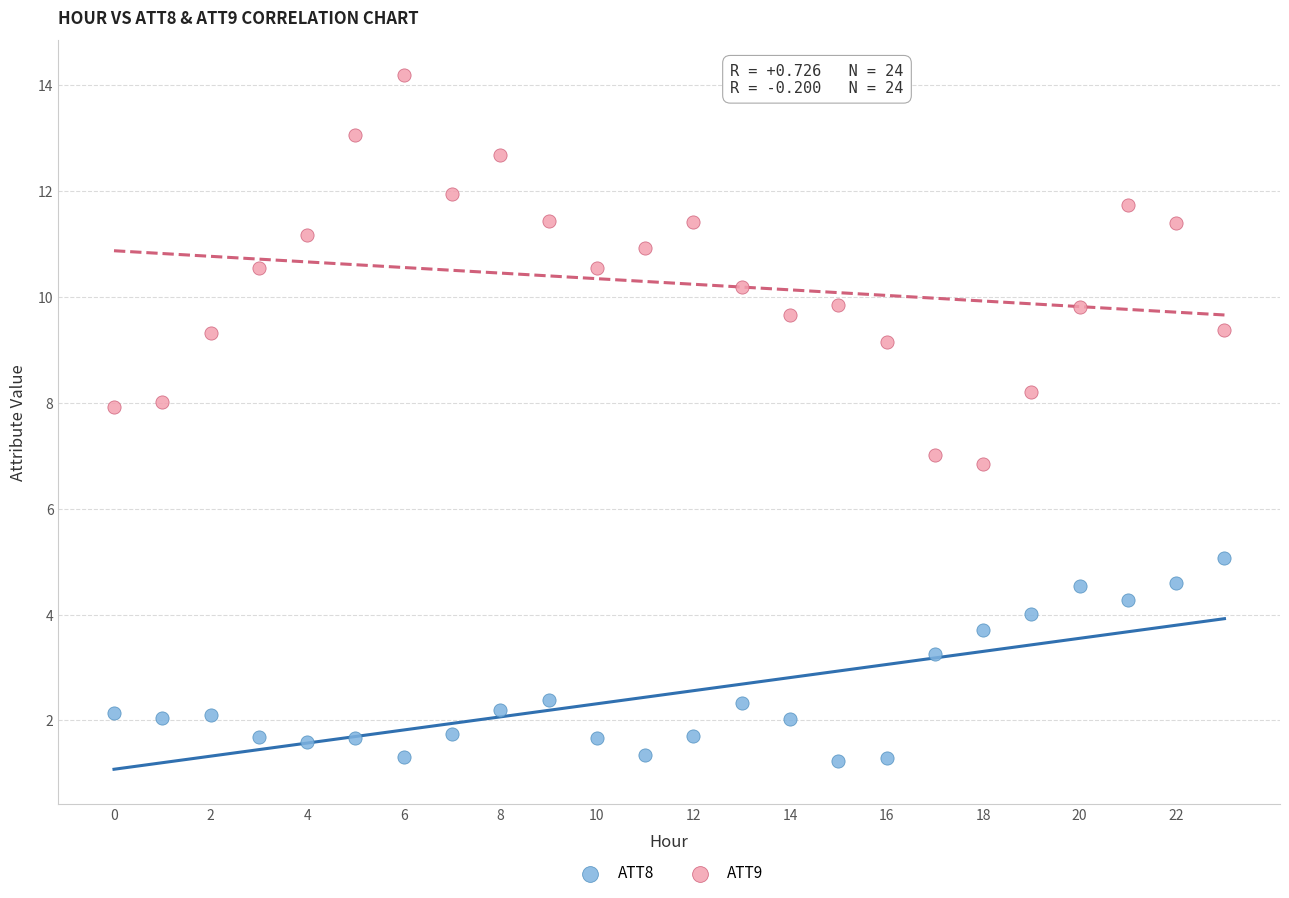

What are all the series names shown in the legend?

ATT8, ATT9